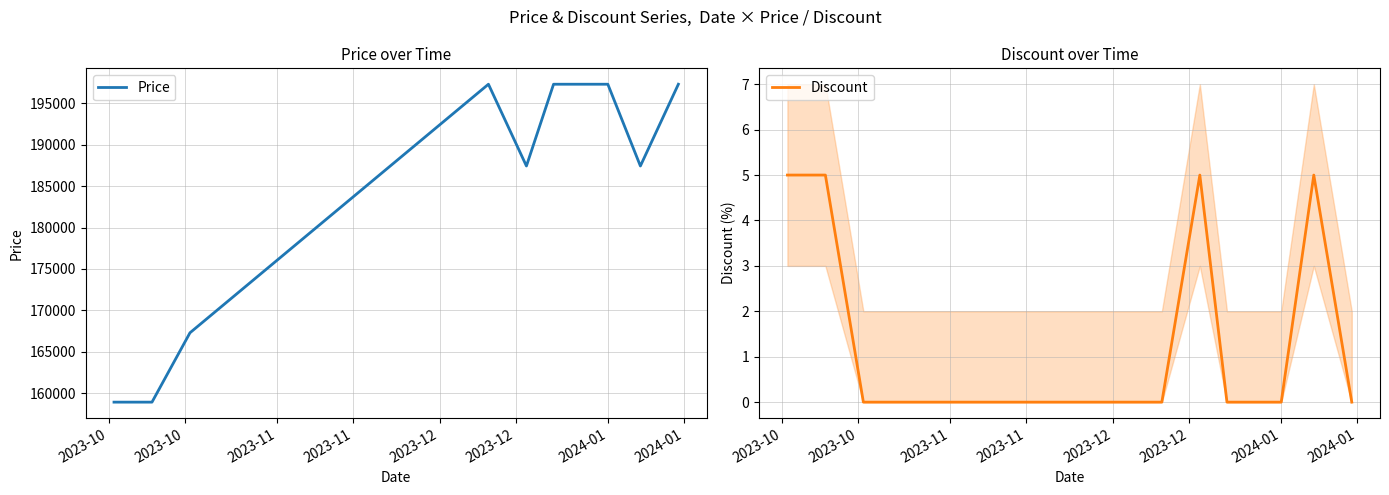

How many lines are shown in the chart?

2